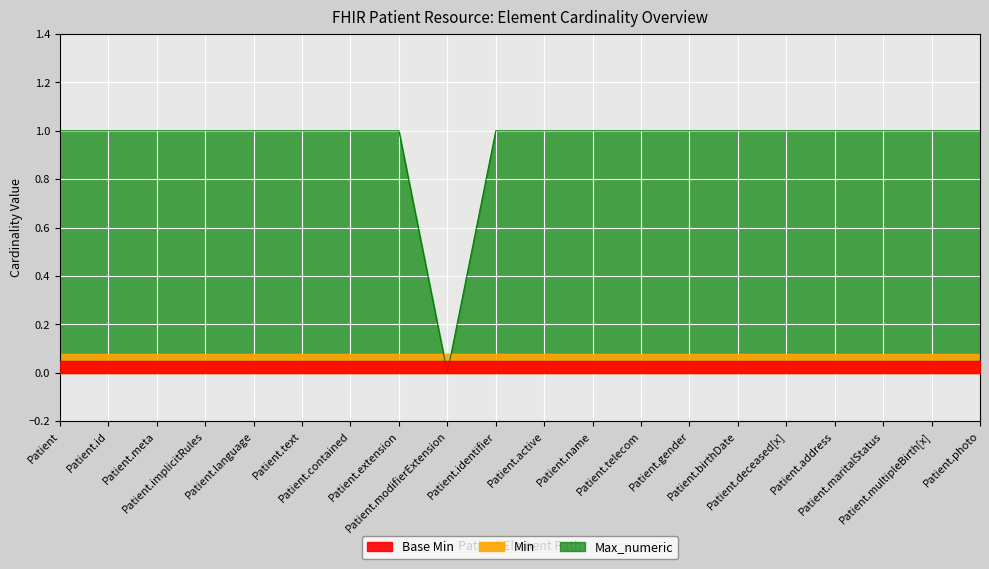

Reading left to right, what are all the values shown in this chart?

Base Min: Patient=0	Patient.id=0	Patient.meta=0	Patient.implicitRules=0	Patient.language=0	Patient.text=0	Patient.contained=0	Patient.extension=0	Patient.modifierExtension=0	Patient.identifier=0	Patient.active=0	Patient.name=0	Patient.telecom=0	Patient.gender=0	Patient.birthDate=0	Patient.deceased[x]=0	Patient.address=0	Patient.maritalStatus=0	Patient.multipleBirth[x]=0	Patient.photo=0
Min: Patient=0	Patient.id=0	Patient.meta=0	Patient.implicitRules=0	Patient.language=0	Patient.text=0	Patient.contained=0	Patient.extension=0	Patient.modifierExtension=0	Patient.identifier=0	Patient.active=0	Patient.name=0	Patient.telecom=0	Patient.gender=0	Patient.birthDate=0	Patient.deceased[x]=0	Patient.address=0	Patient.maritalStatus=0	Patient.multipleBirth[x]=0	Patient.photo=0
Max_numeric: Patient=1	Patient.id=1	Patient.meta=1	Patient.implicitRules=1	Patient.language=1	Patient.text=1	Patient.contained=1	Patient.extension=1	Patient.modifierExtension=0	Patient.identifier=1	Patient.active=1	Patient.name=1	Patient.telecom=1	Patient.gender=1	Patient.birthDate=1	Patient.deceased[x]=1	Patient.address=1	Patient.maritalStatus=1	Patient.multipleBirth[x]=1	Patient.photo=1